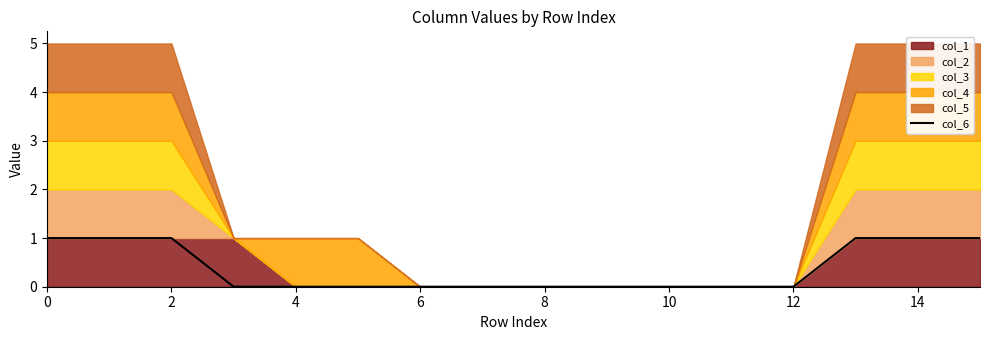

What is the difference between the values at 13 and 11?

1